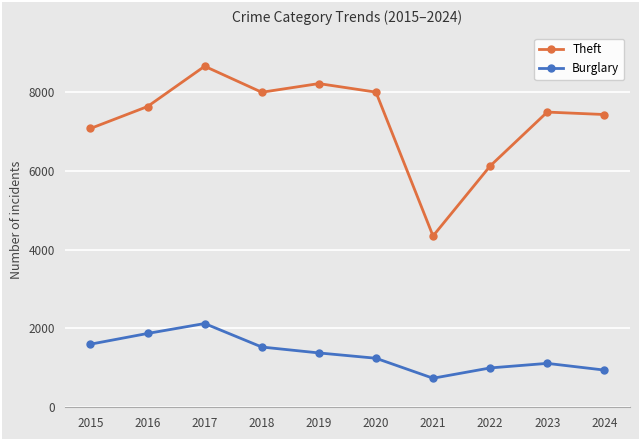

The Burglary series shows 737 at 2021. True or false?

True